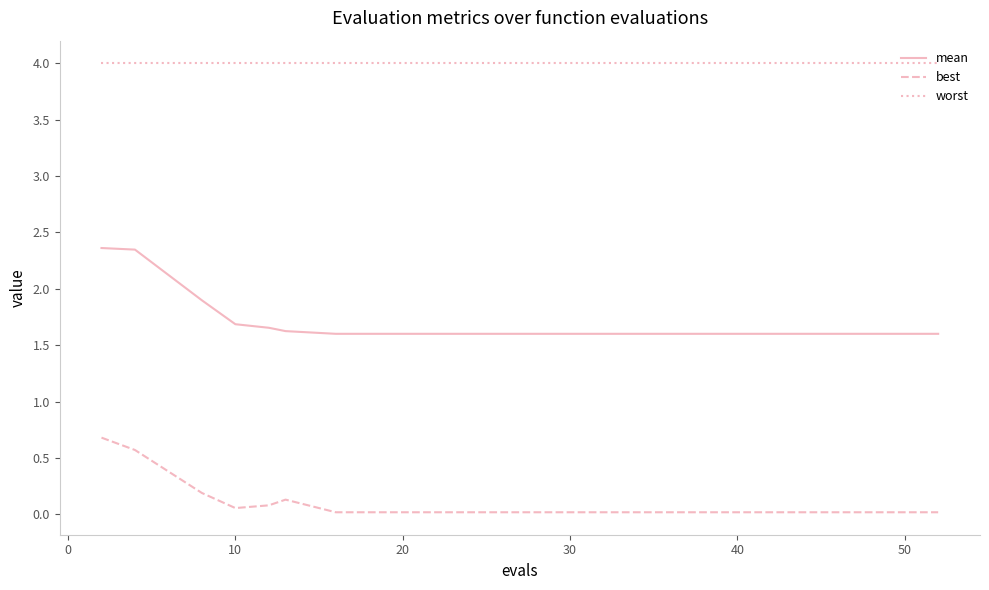

List the series in order of their peak value, highest first.

worst, mean, best